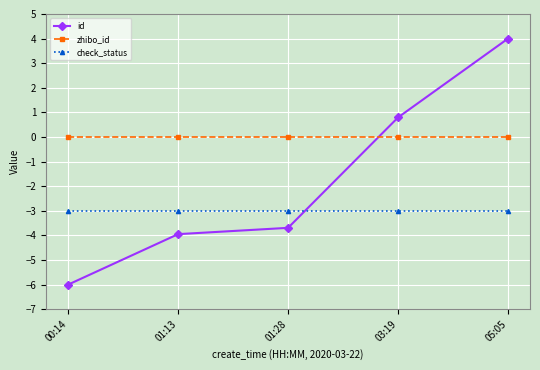

How many values in id are below zero?

3